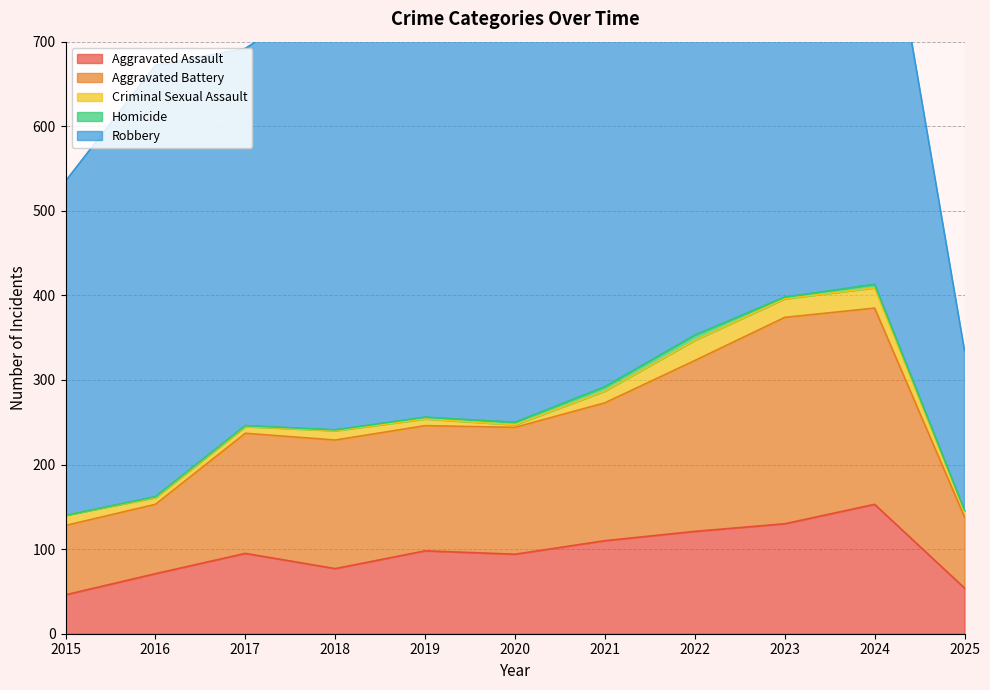

How many lines are shown in the chart?

5